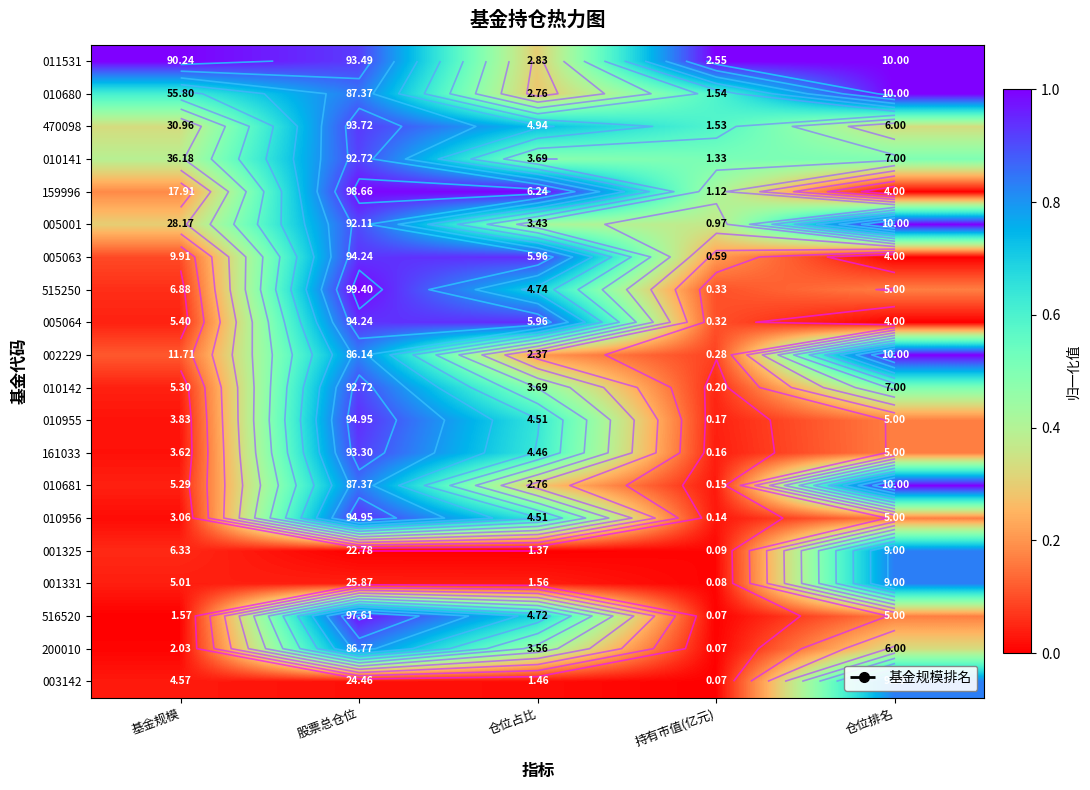

At which category is the sum across all series the highest?

股票总仓位